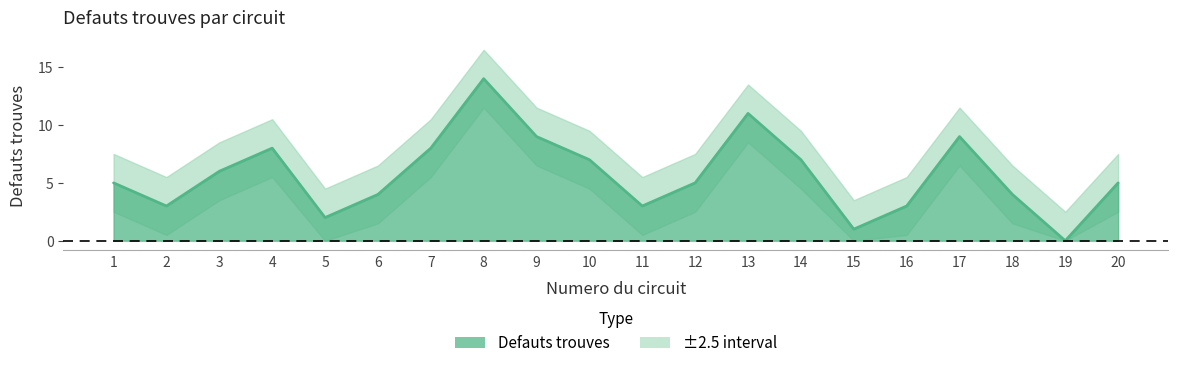

Is it true that the value at 18 is 4?

True